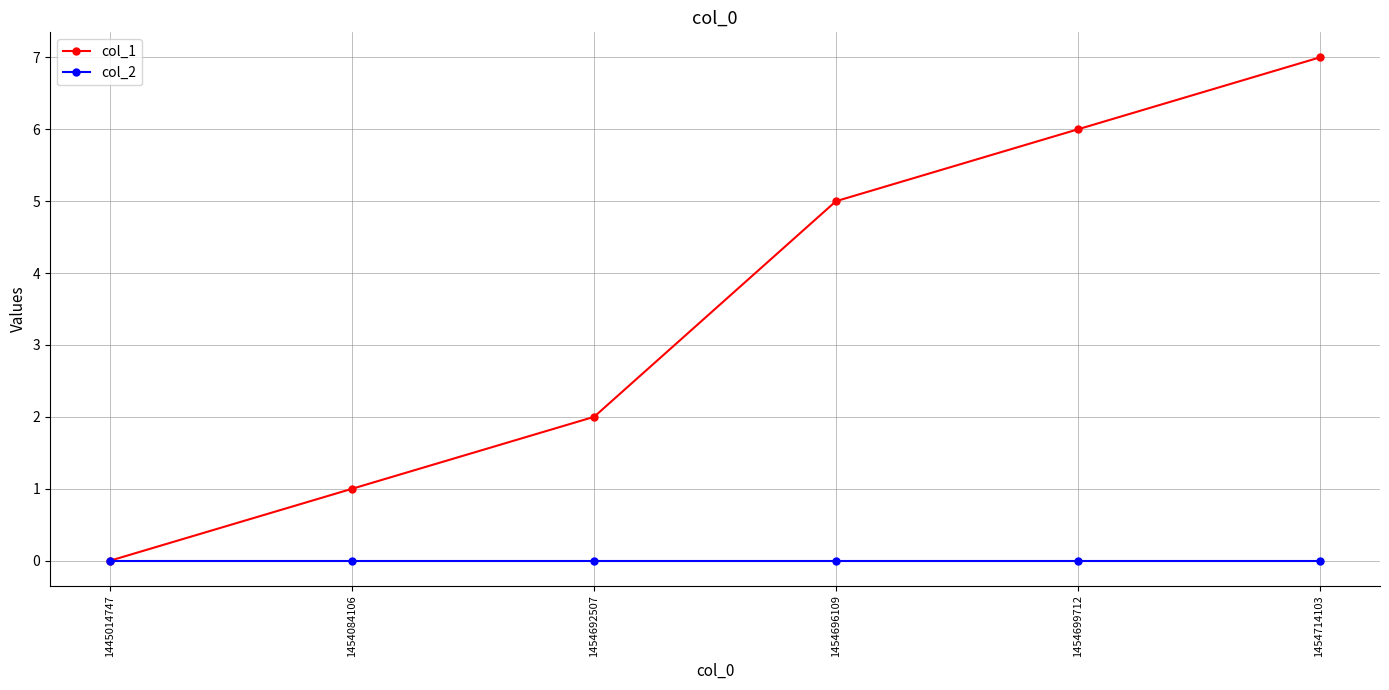

List the series in order of their overall mean, lowest first.

col_2, col_1